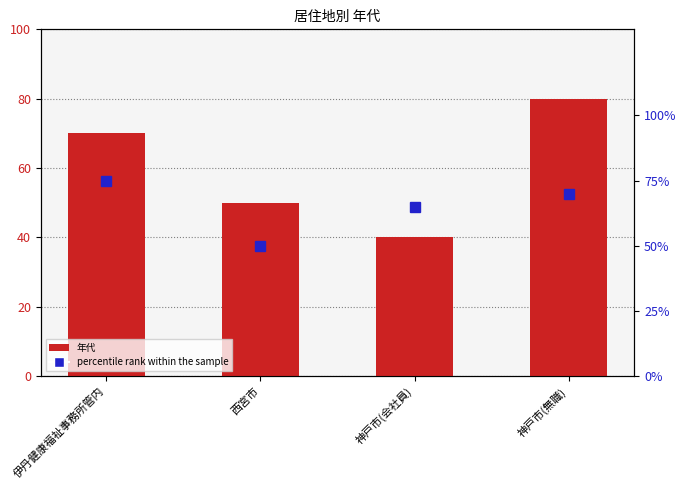

Is the value of 年代 at 神戸市(会社員) greater than the value of percentile rank within the sample at 伊丹健康福祉事務所管内?

No